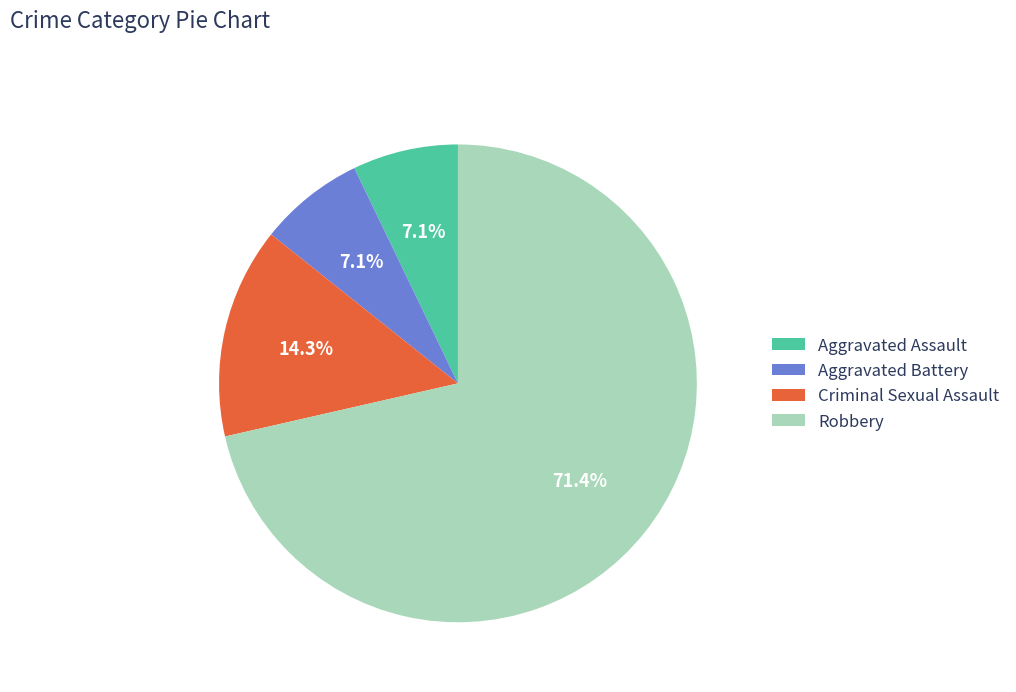

Approximately how many times larger is the value at Aggravated Battery compared to Criminal Sexual Assault?

0.5